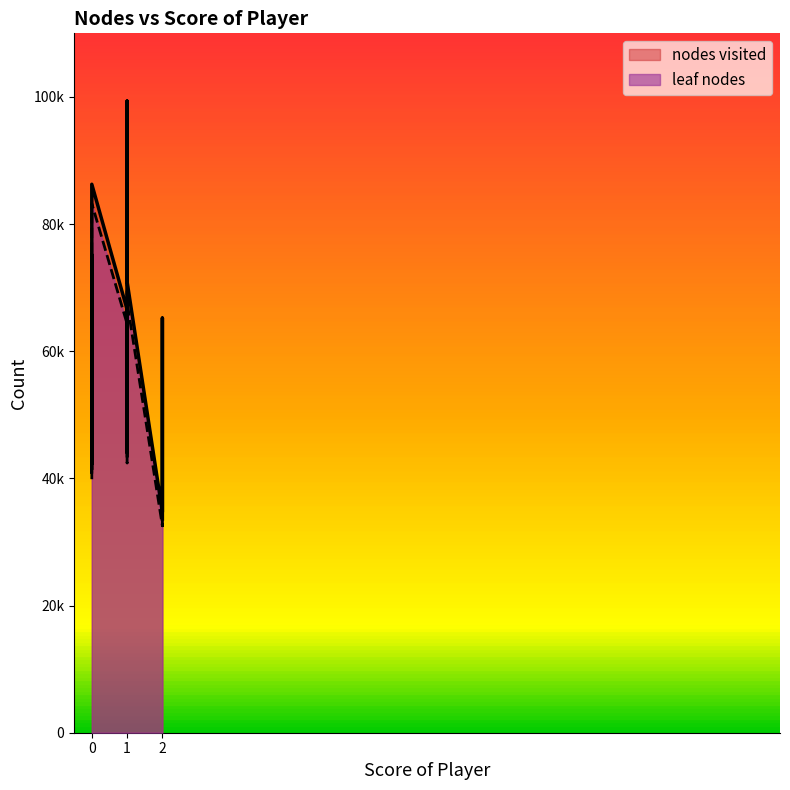

Which series changed the most between 1 and 1?

nodes visited